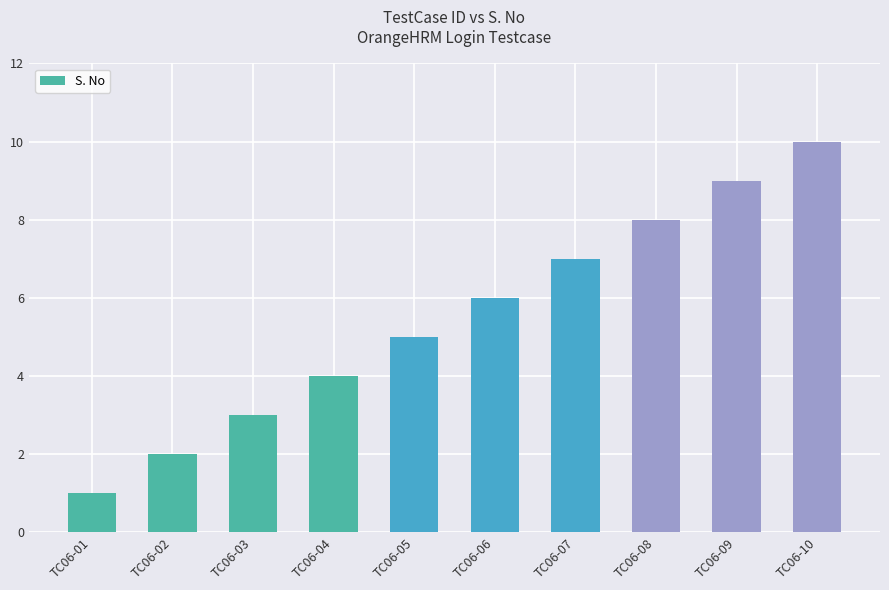

What is the minimum value shown in the chart?

1